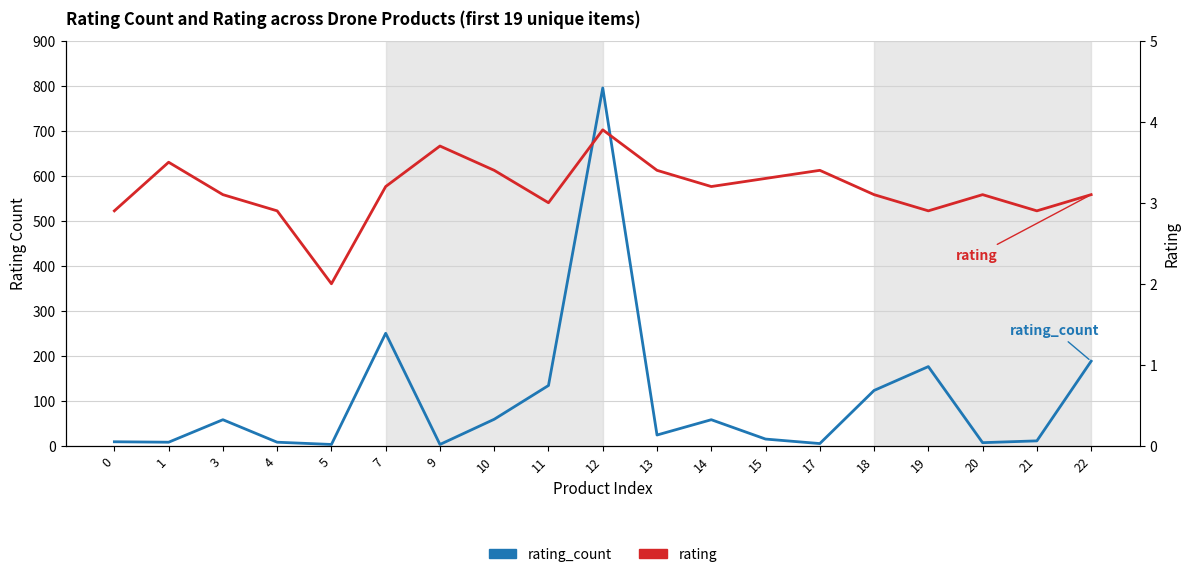

Count the number of categories in the chart.

19